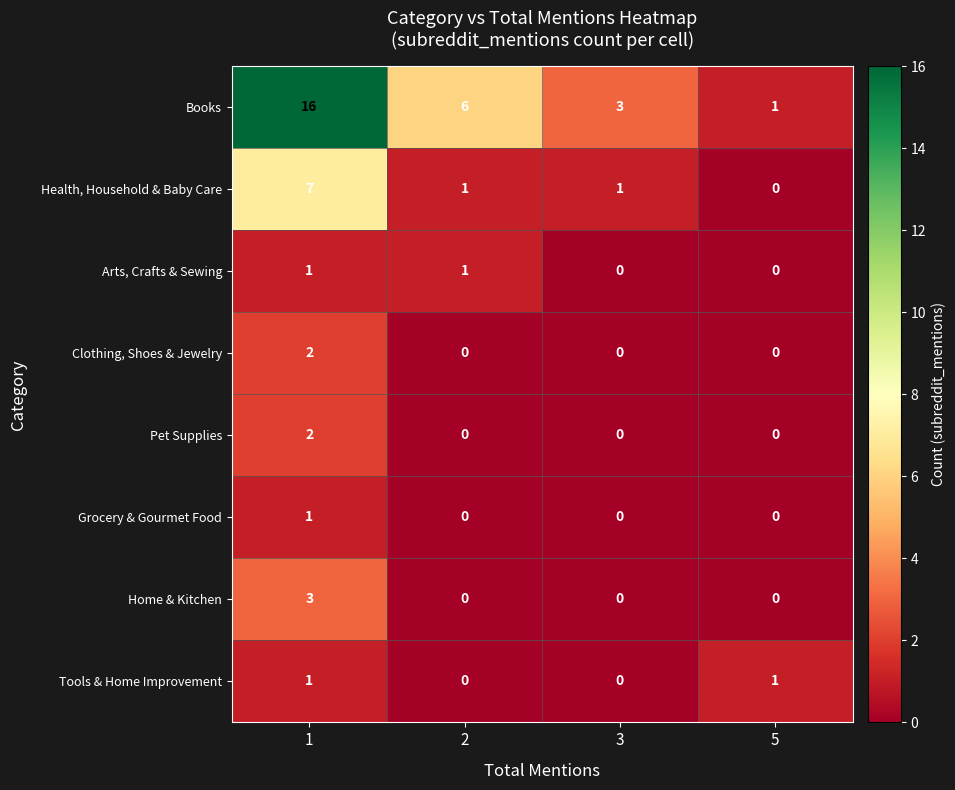

Is it true that Clothing, Shoes & Jewelry equals 1 at 3?

False